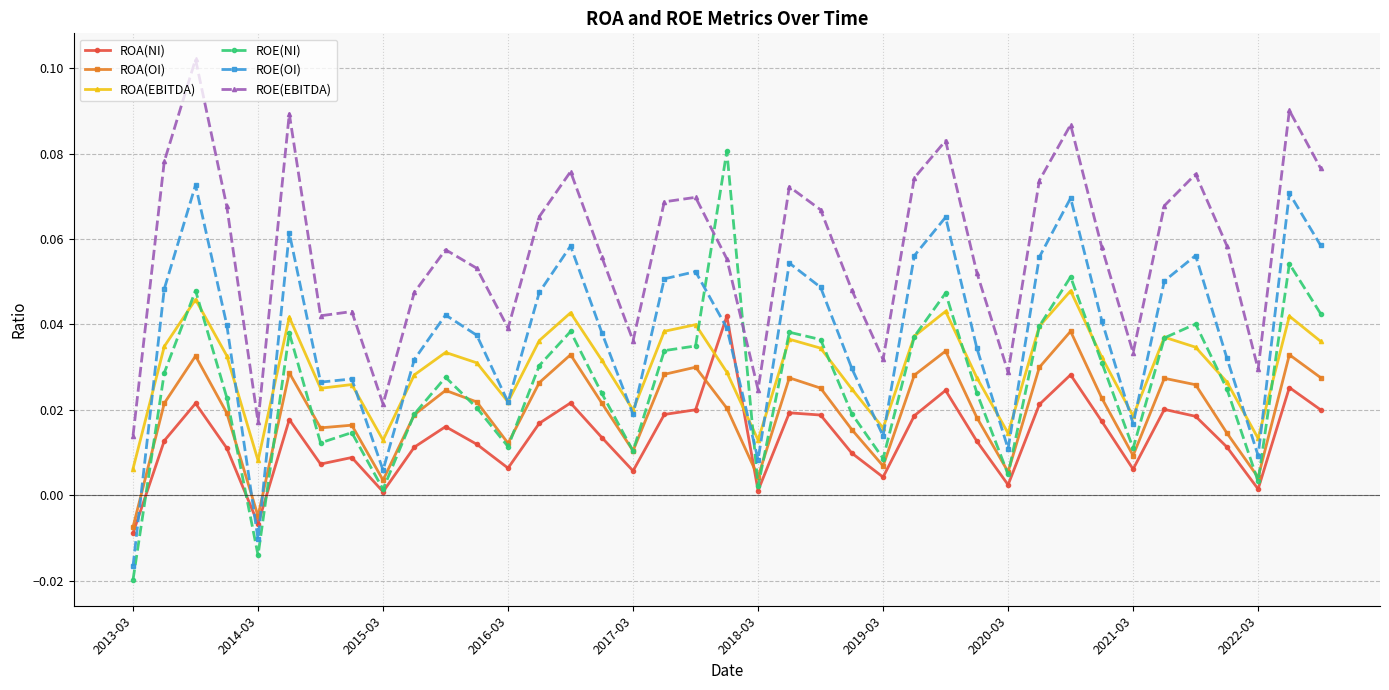

Which series has the largest range (max minus min)?

ROE(NI)